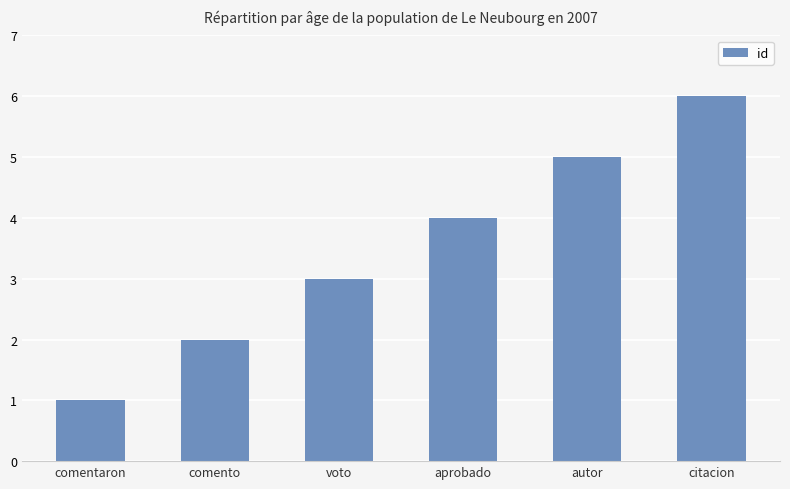

Read the value at autor.

5